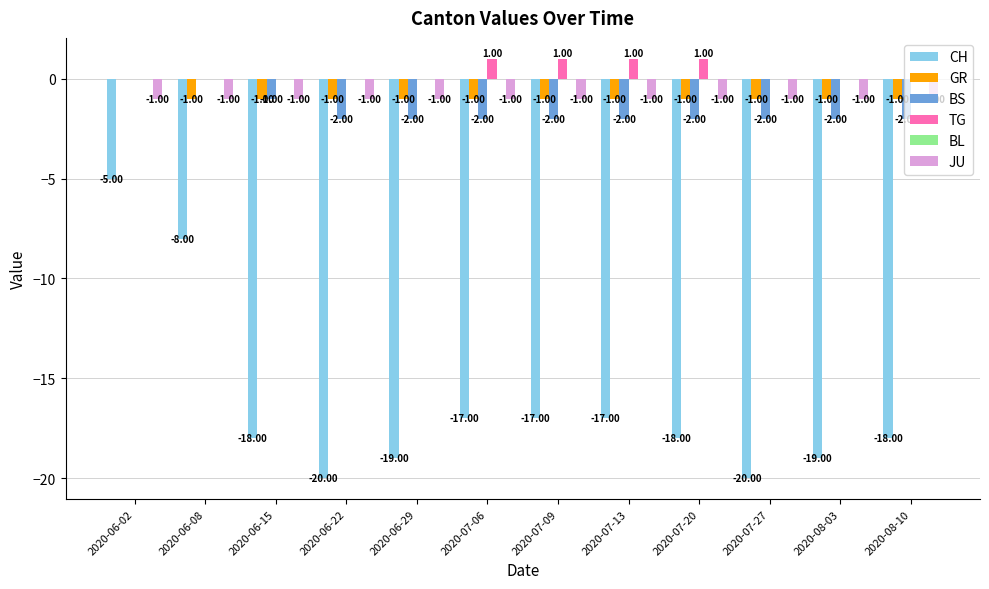

What is the sum of all GR values?

-11